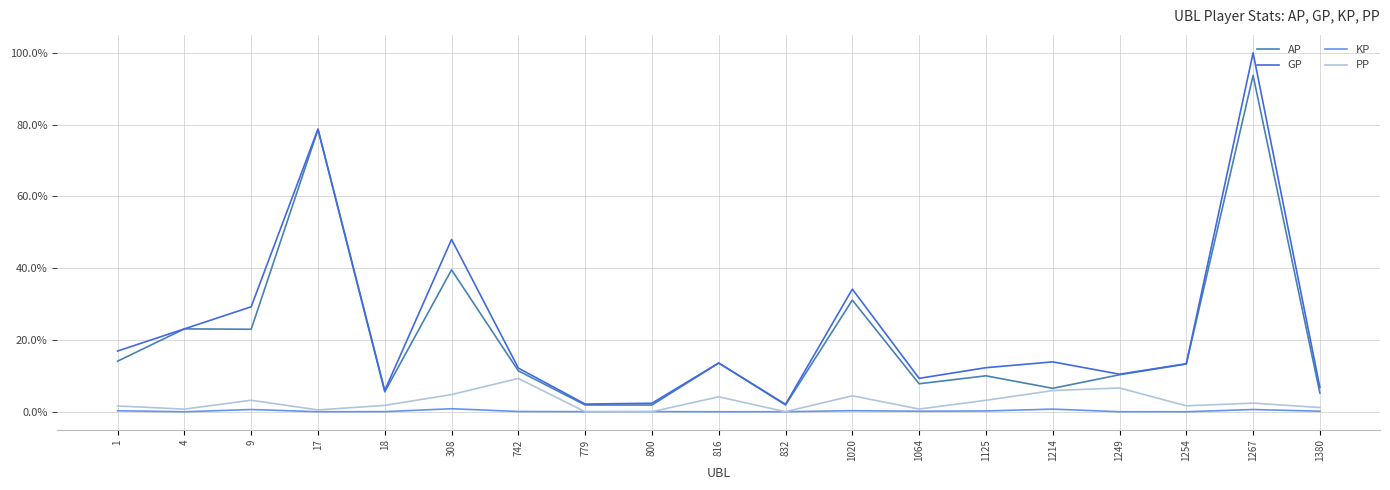

How many lines are shown in the chart?

4